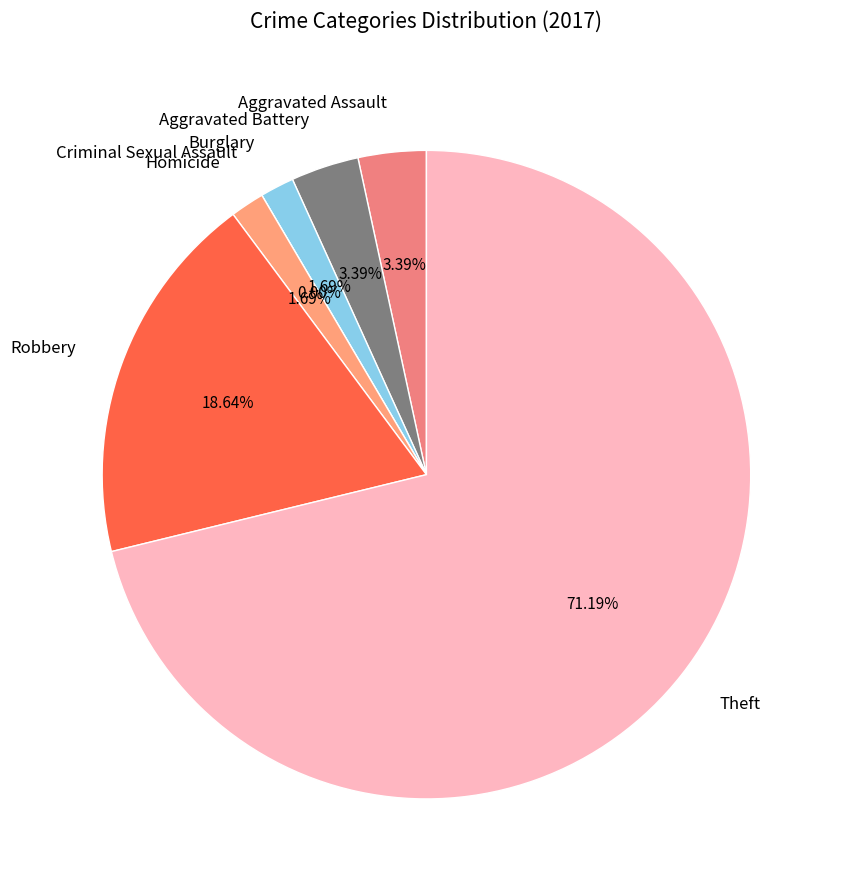

Is it true that Aggravated Battery is 1% of the pie?

False